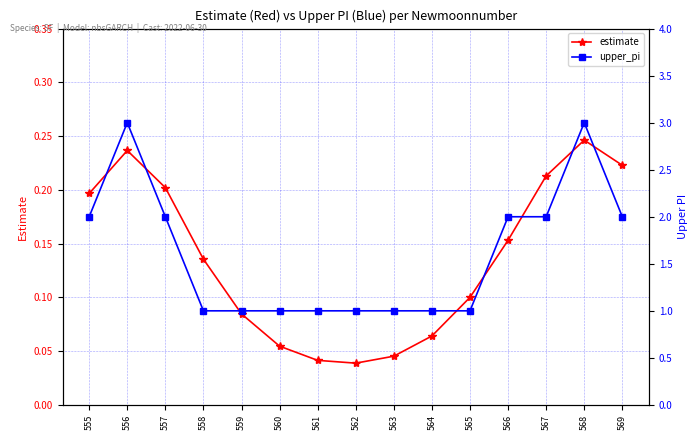

What is the difference between the upper_pi values at 558 and 557?

1.0